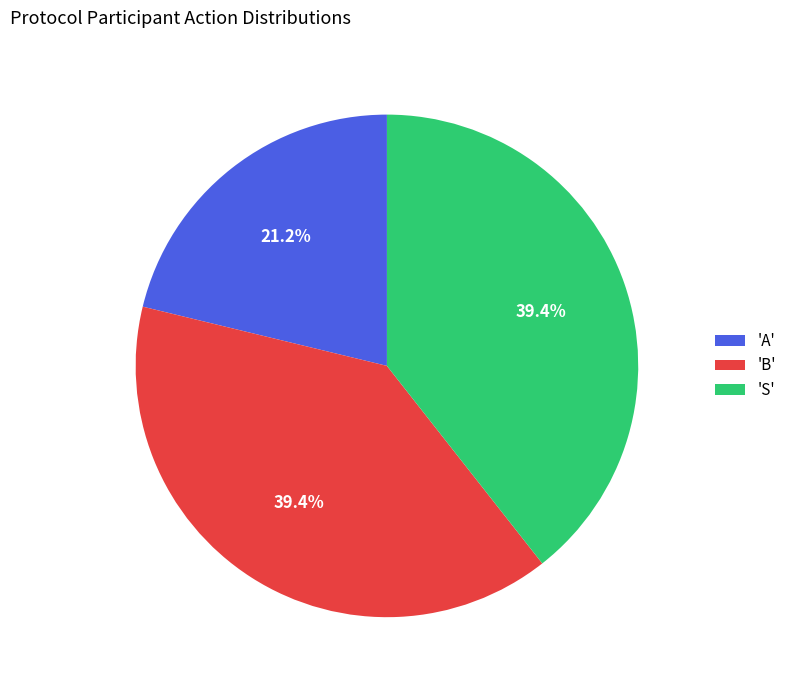

What percentage is NOT represented by 'S'?

60.6%